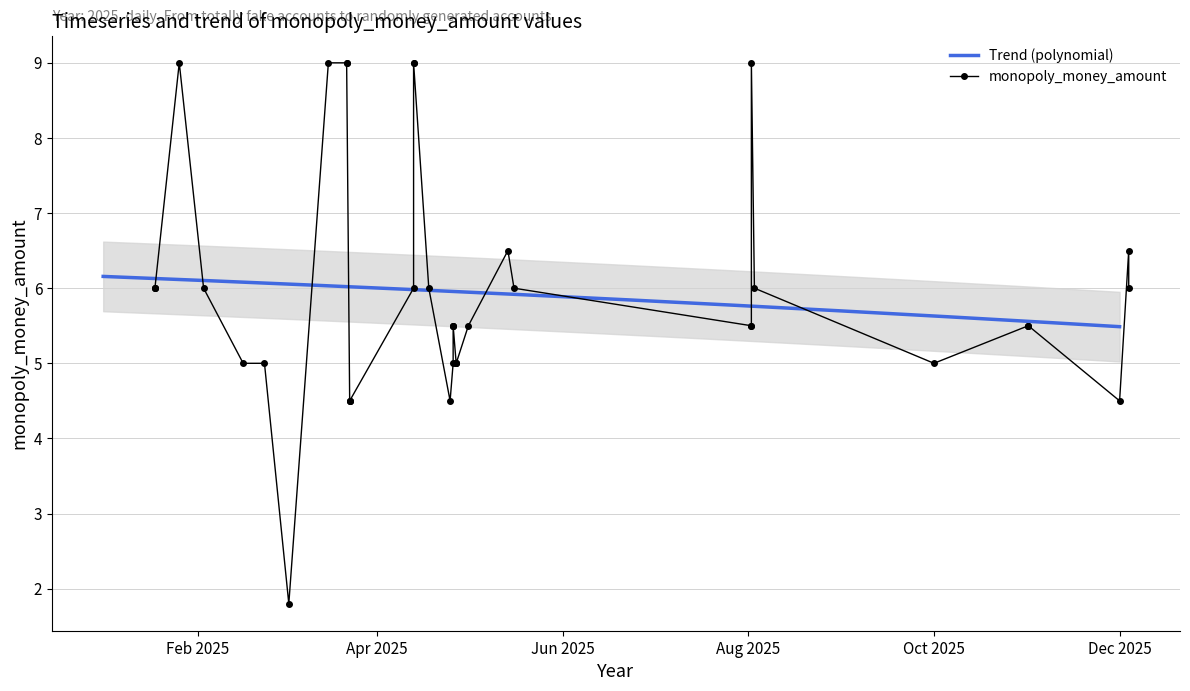

What is the lowest value of the Trend (polynomial) series?

5.5